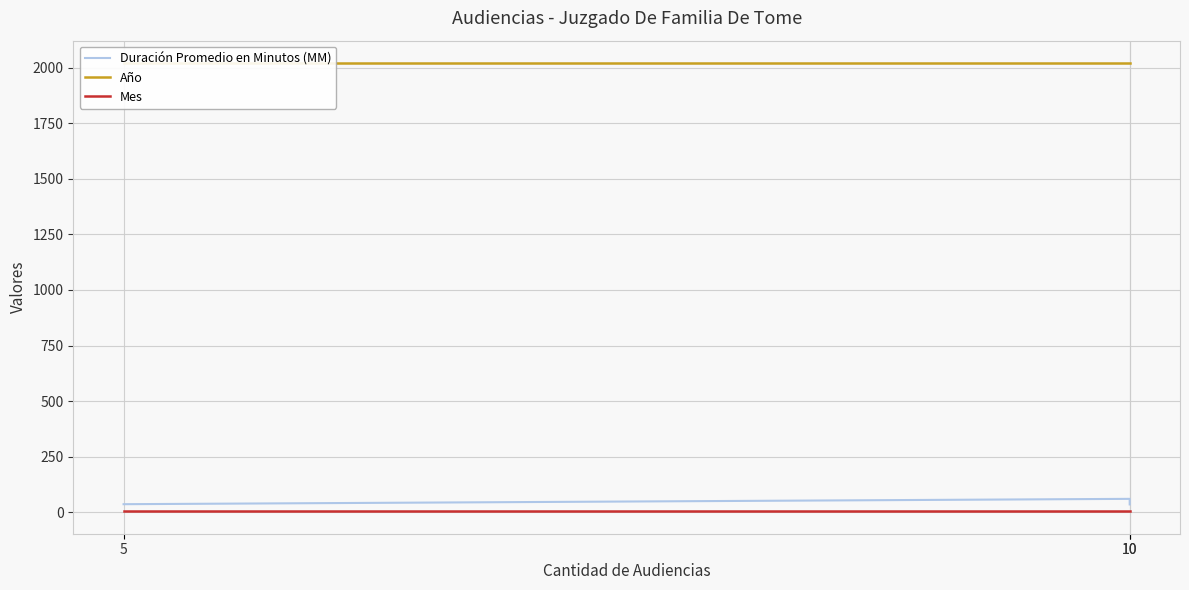

Where is Mes nearest to the value 5?

10